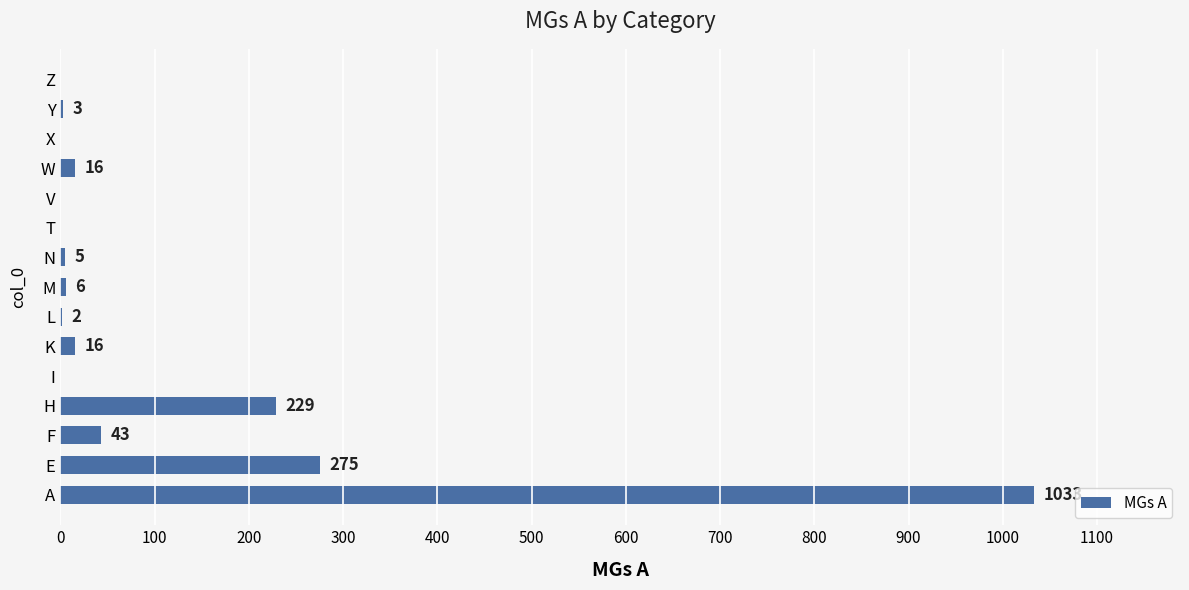

Which category has the highest value across all series?

A